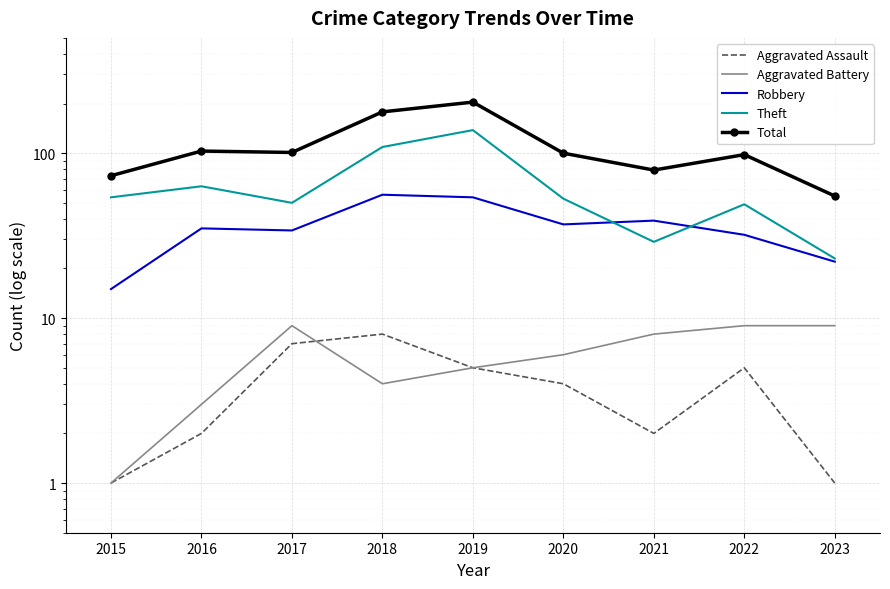

What is the approximate value of Theft at 2017, to the nearest 10?

50